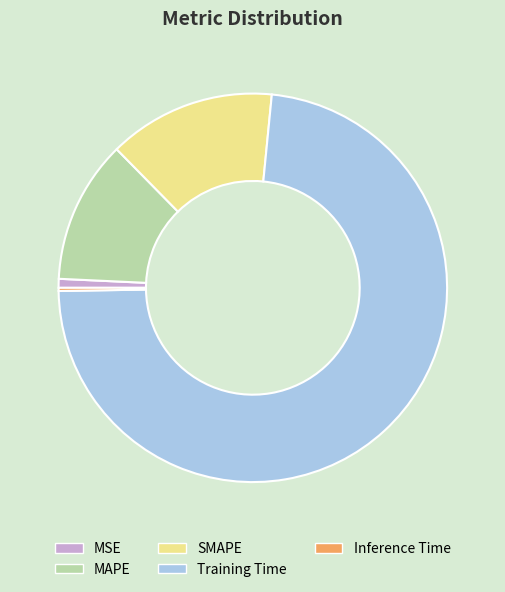

The Training Time slice represents 73% of the pie. True or false?

True